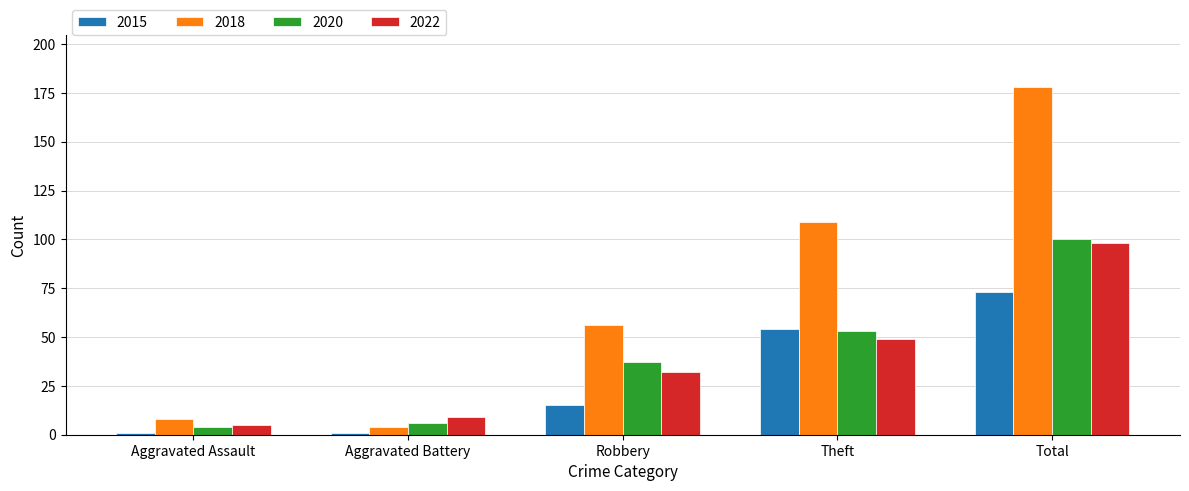

Which label corresponds to the largest value in the chart?

Total